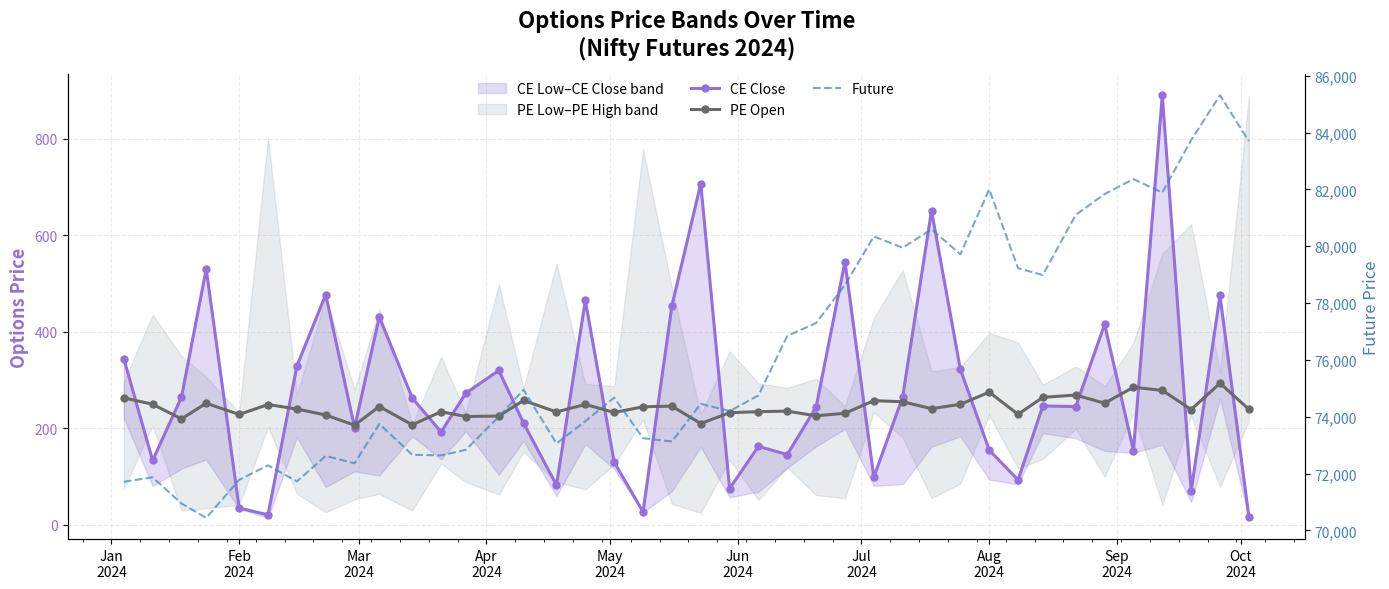

Where does the CE Close series first go above 246?

Jan
2024